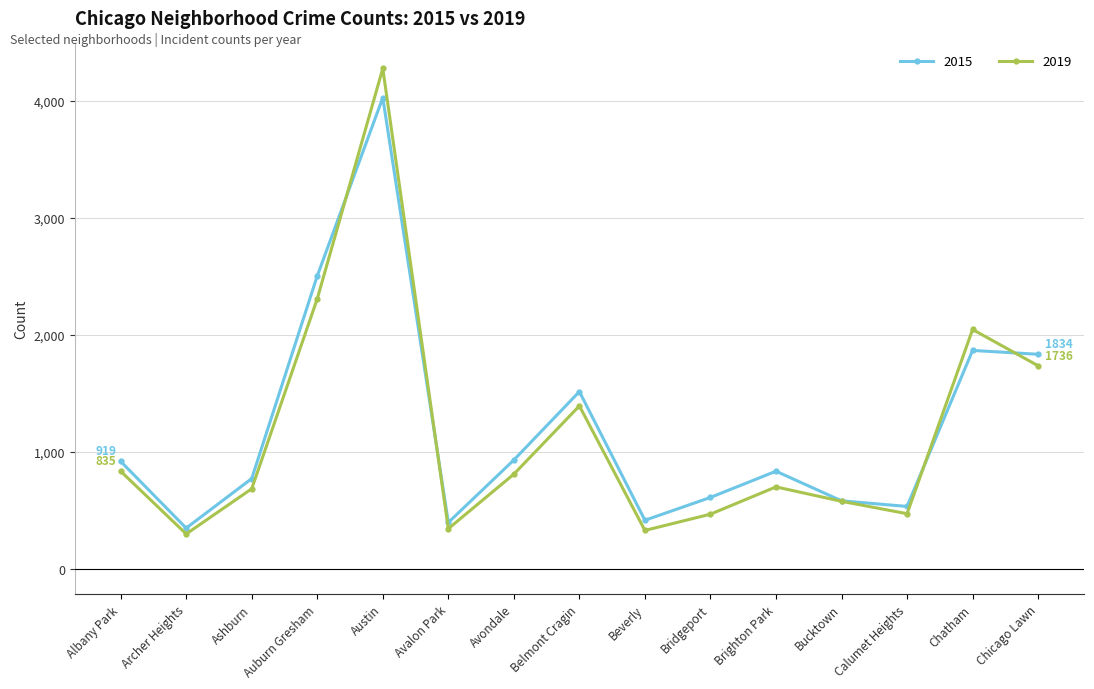

At which category does 2019 reach its first local valley?

Archer Heights